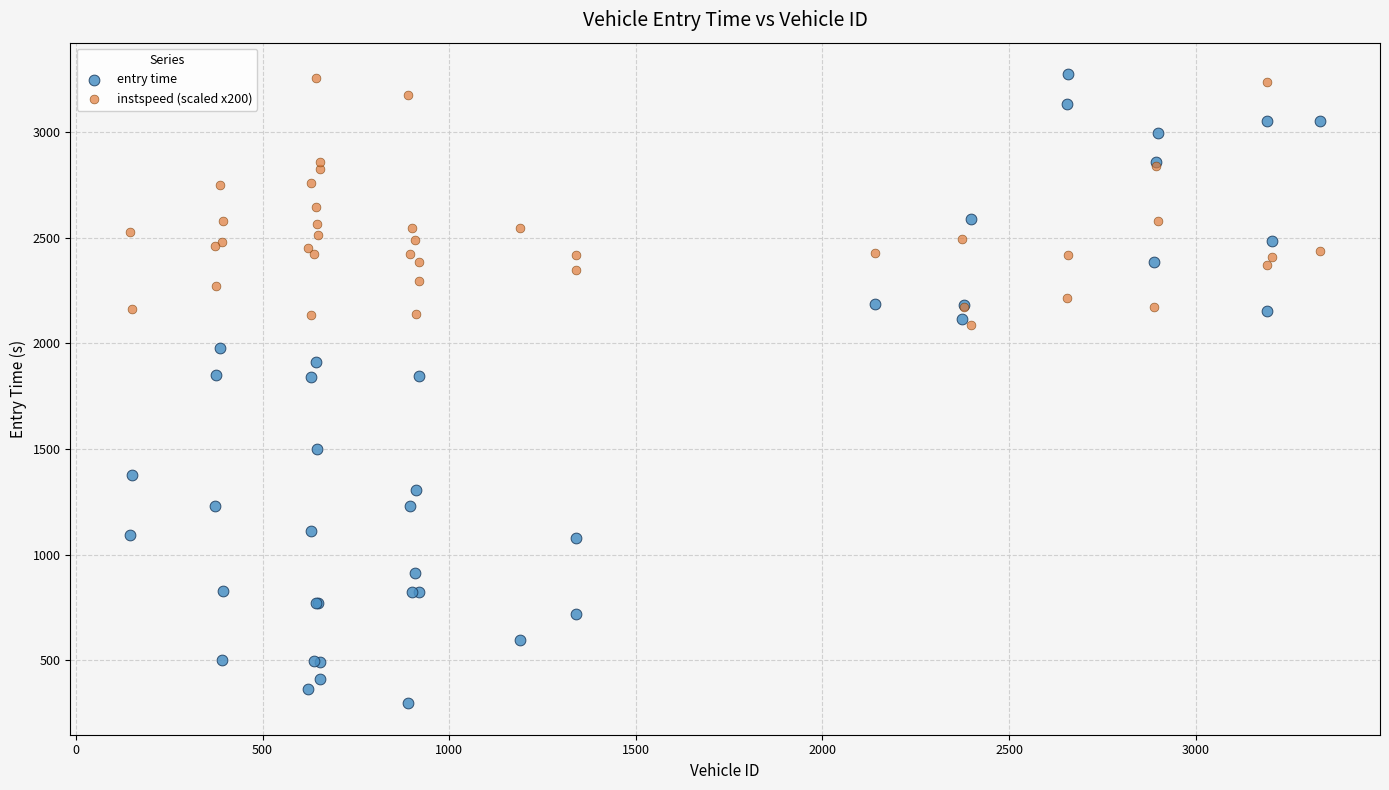

Which series has the widest spread of Y values?

entry time